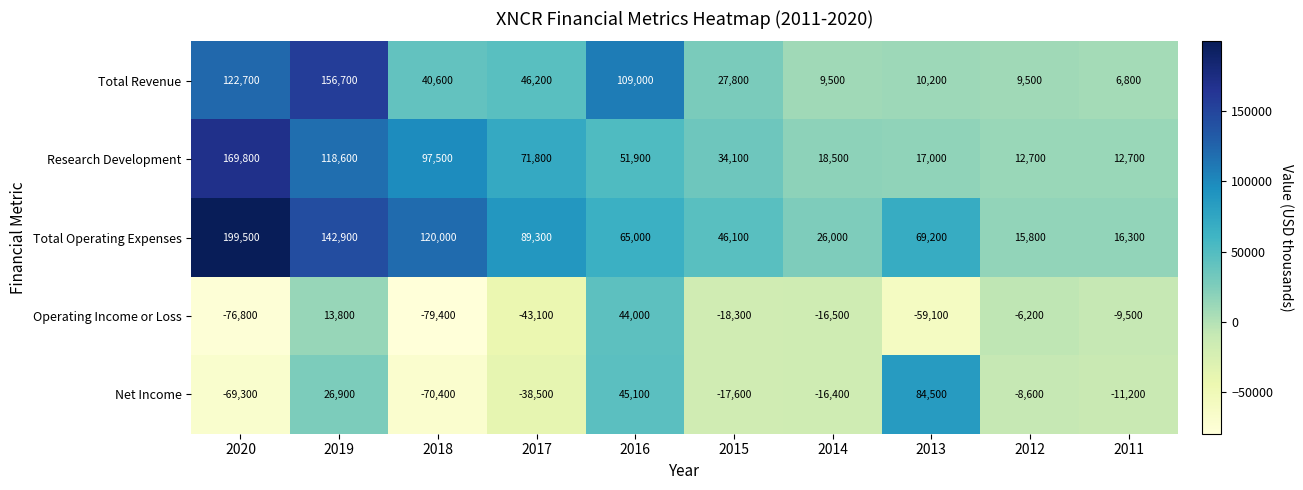

What is the average value of the Research Development series?

60460